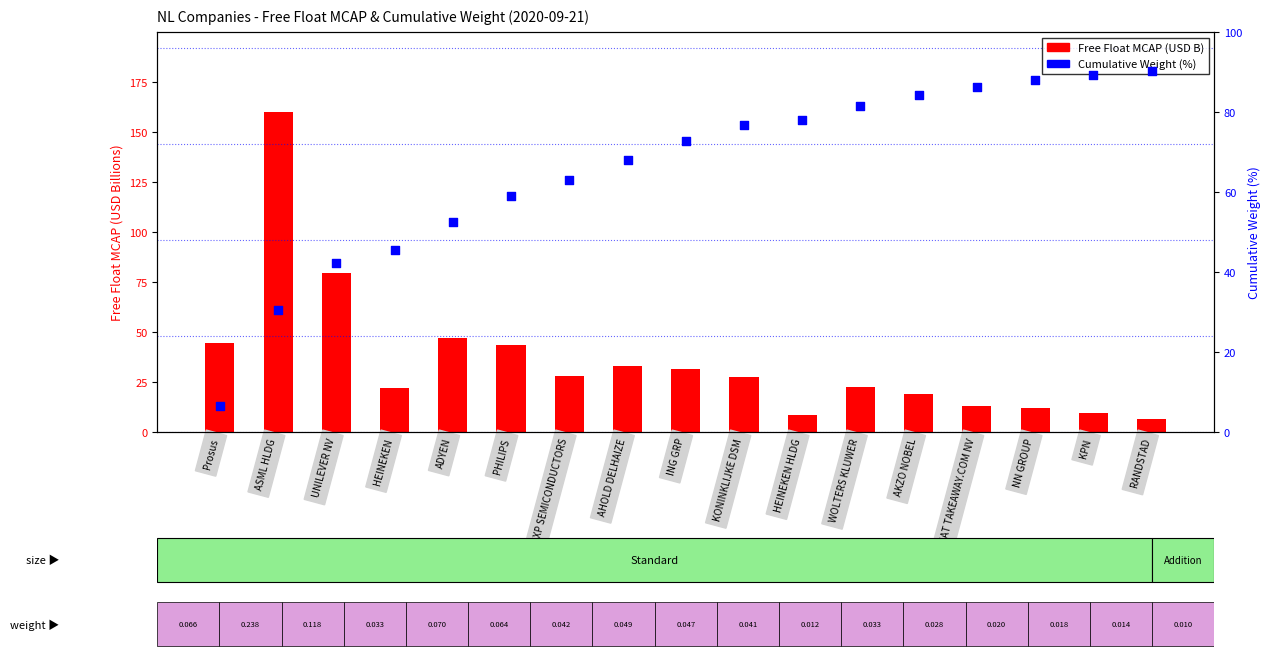

At how many categories does at least one series exceed 118?

1